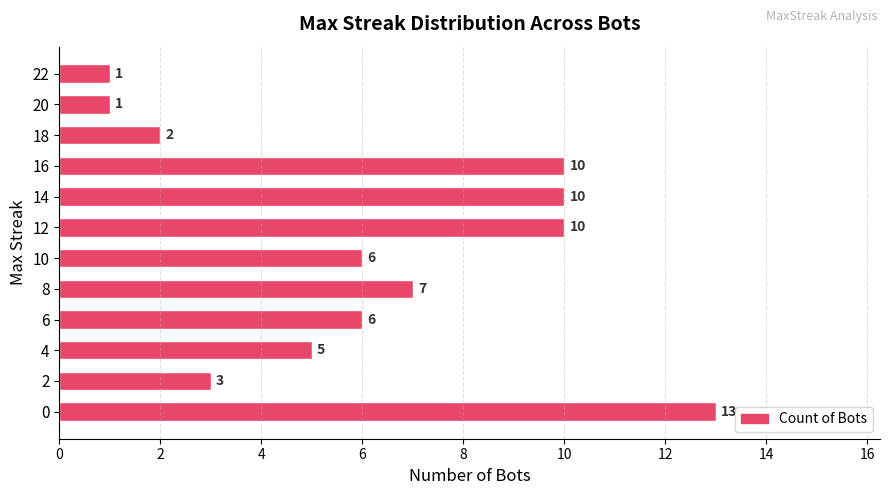

Reading top to bottom, what are all the values shown in this chart?

1	1	2	10	10	10	6	7	6	5	3	13